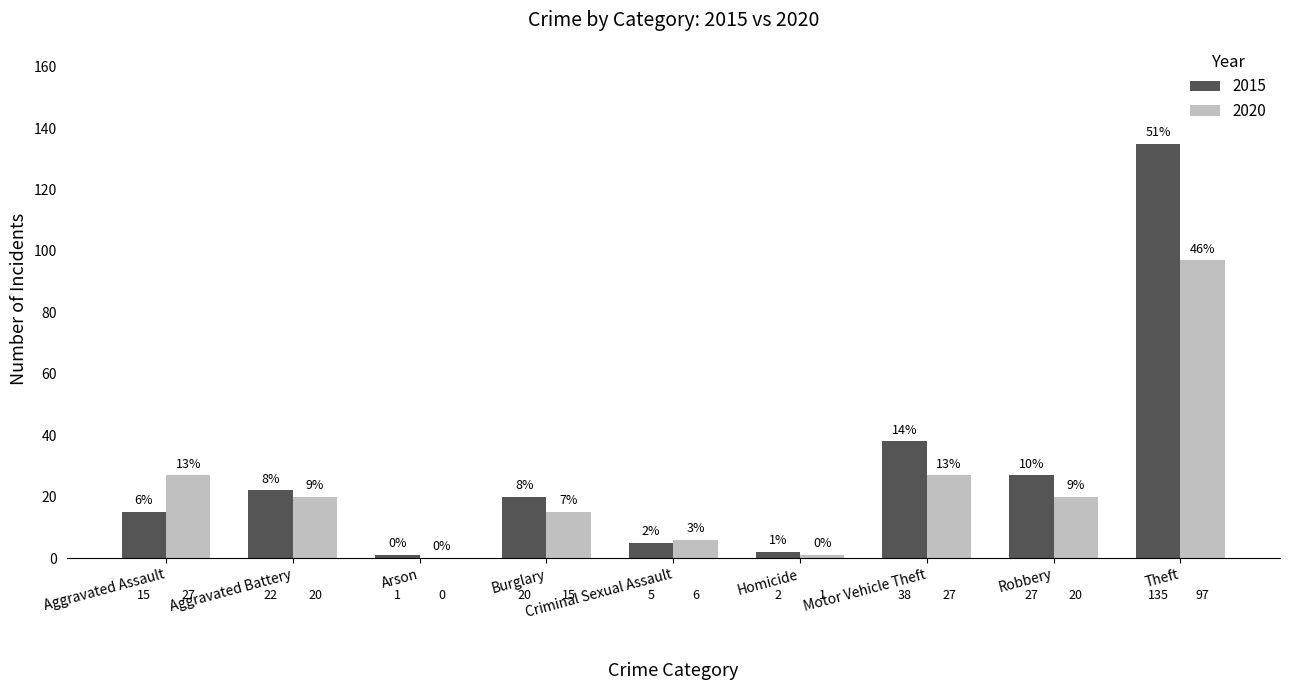

Which category has the highest value across all series?

Theft